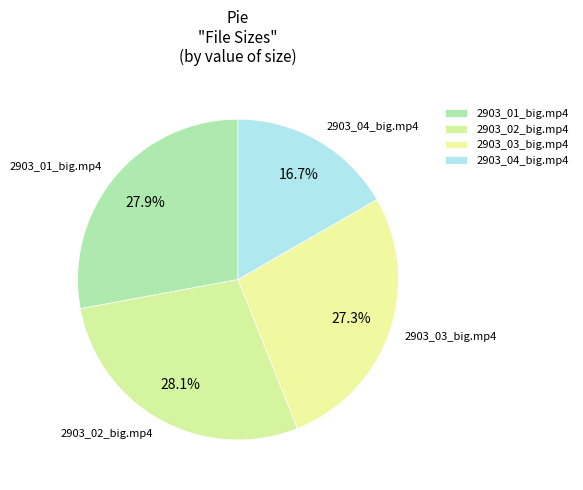

To the nearest percent, what is the difference between the largest and smallest slice percentages?

11%